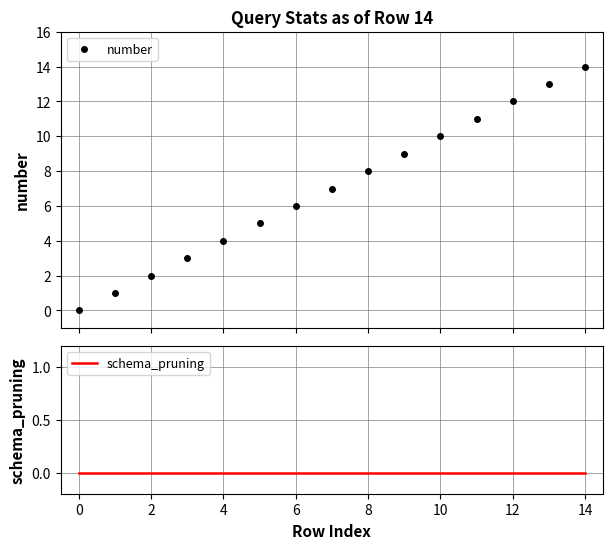

True or false: number has more than 1 interior local peaks.

False